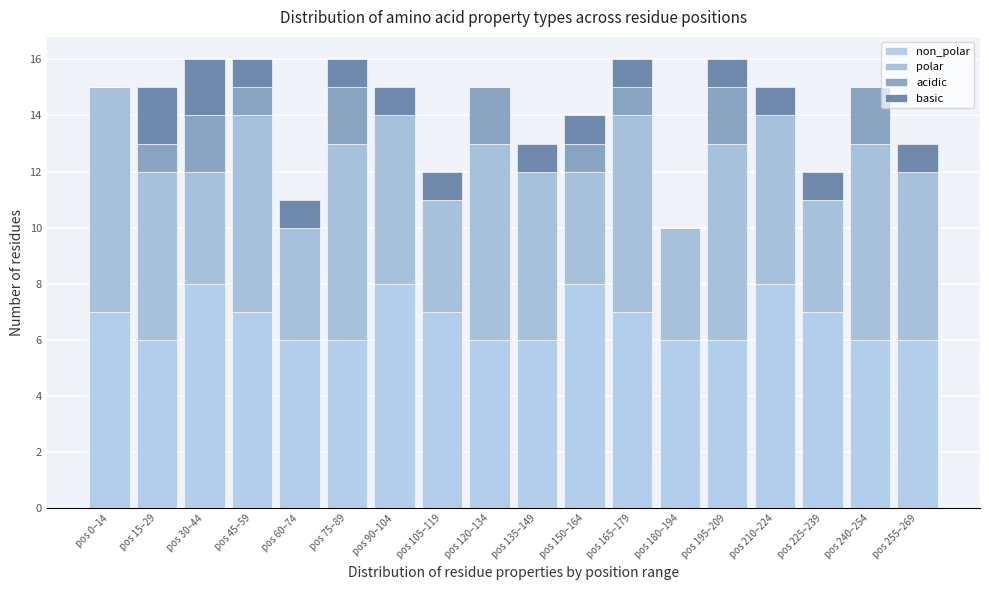

Does the chart contain stacked bars?

Yes